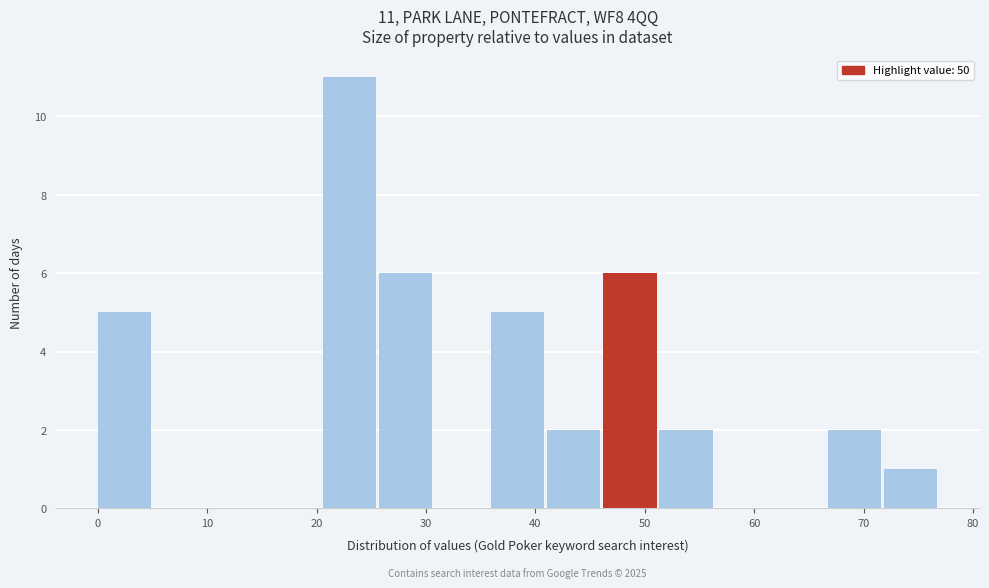

Which range on the x-axis has the tallest bar?

21 to 26